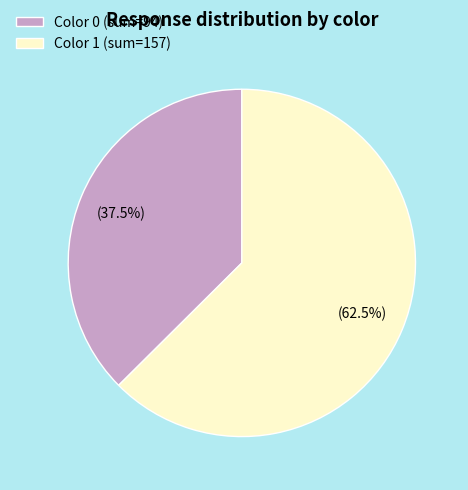

How many slices are in this pie chart?

2